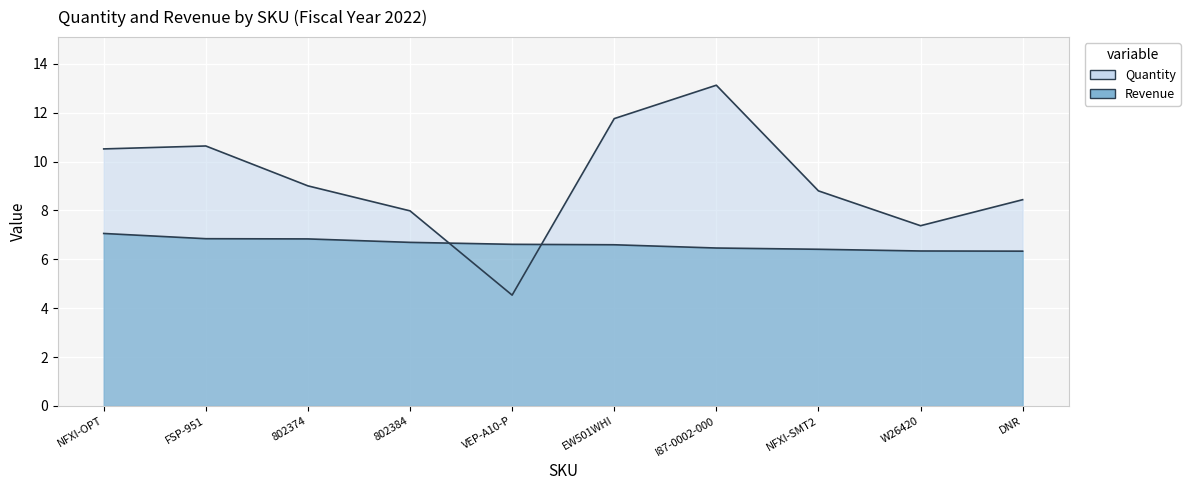

What is the approximate value of Quantity at FSP-951?

10.6